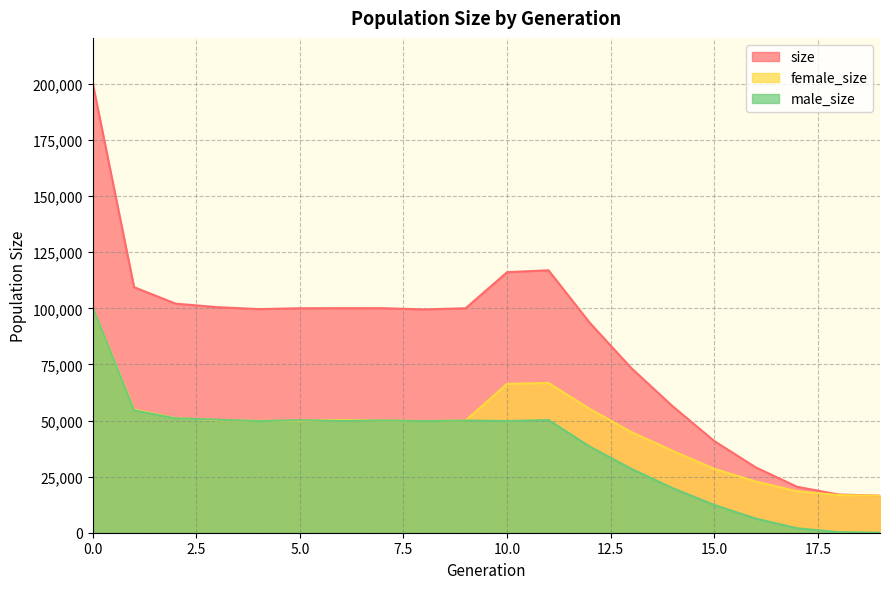

What is the sum of all female_size values?

763328